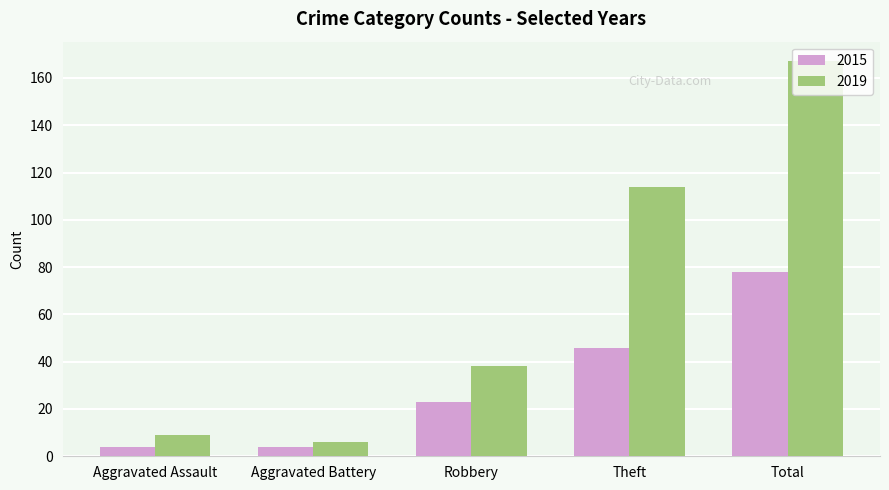

Between Robbery and Theft, which series saw the biggest shift?

2019